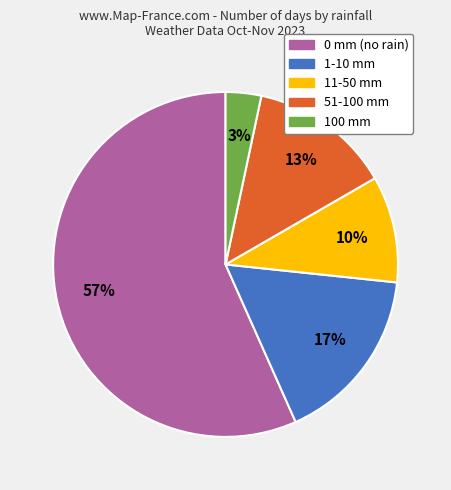

To the nearest percent, what is the average slice percentage?

20%